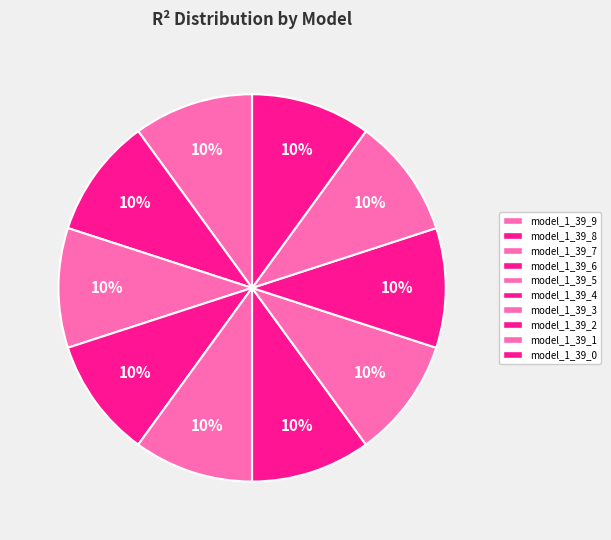

Does any single category account for the majority?

No